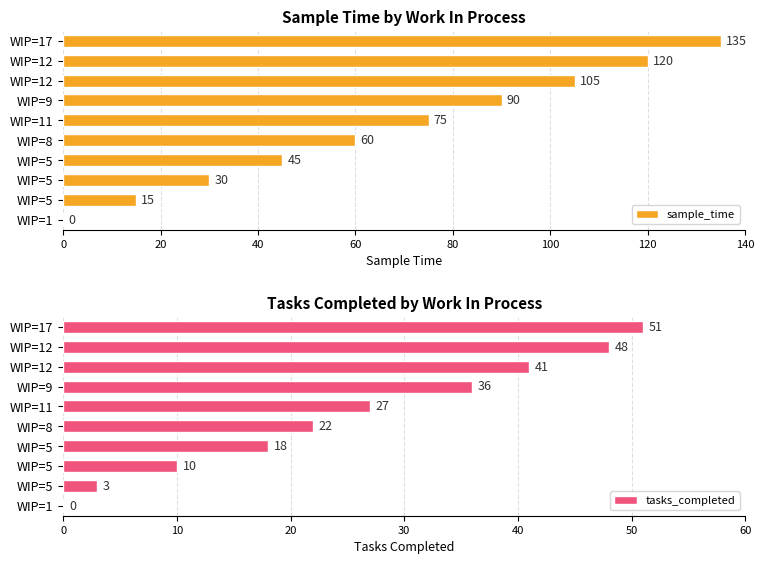

How many groups of bars are there?

10